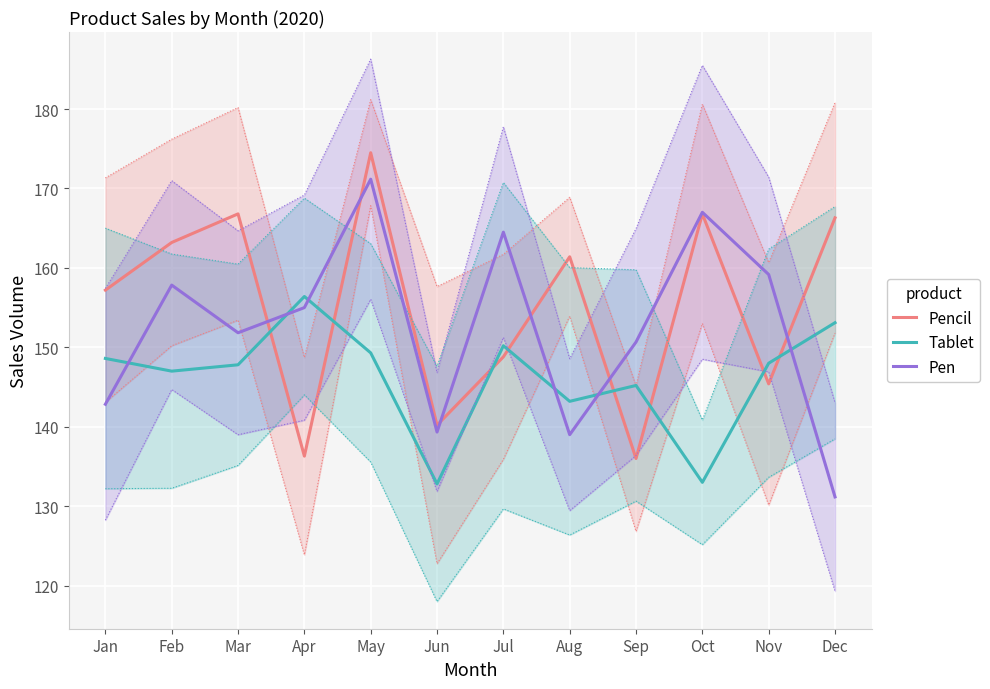

What is the value of the Pen point at the 4th from the left?

155.0